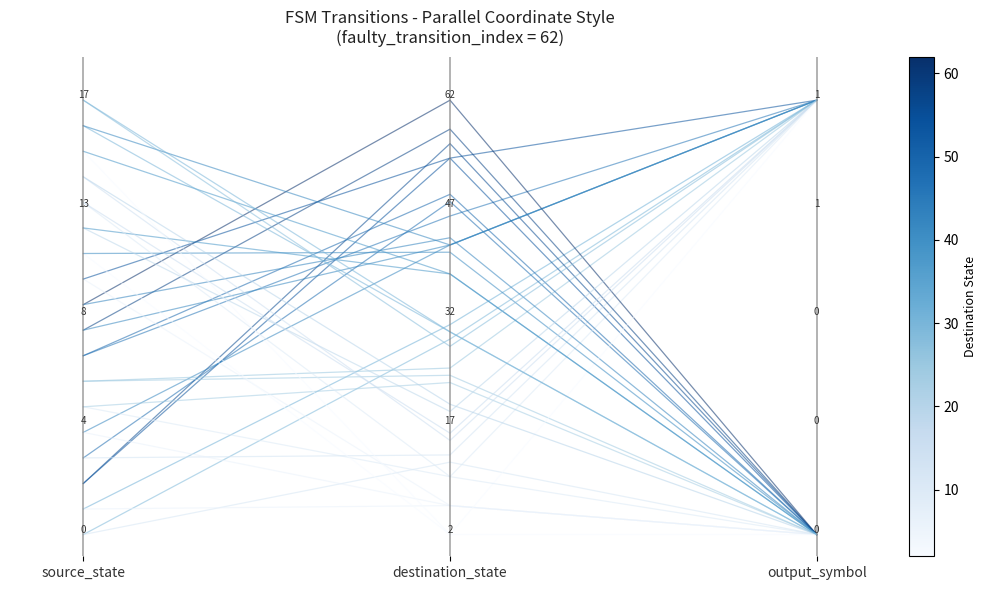

The value at source_state is 0.0. True or false?

True